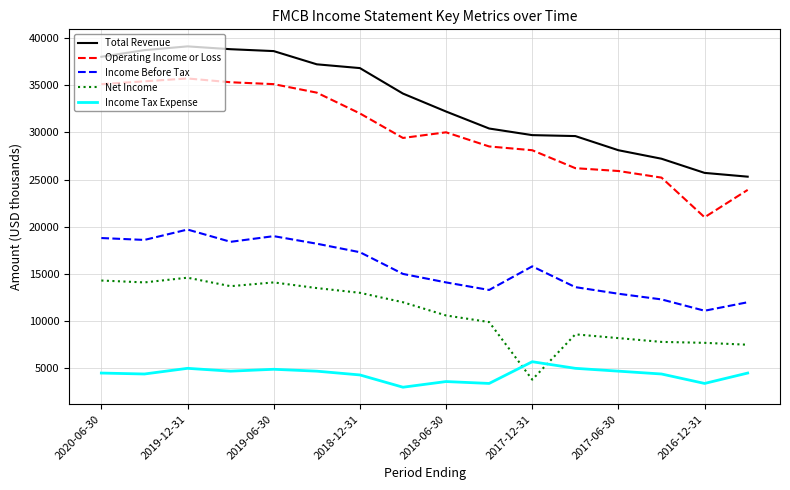

What is the sum of all Net Income values?

173400